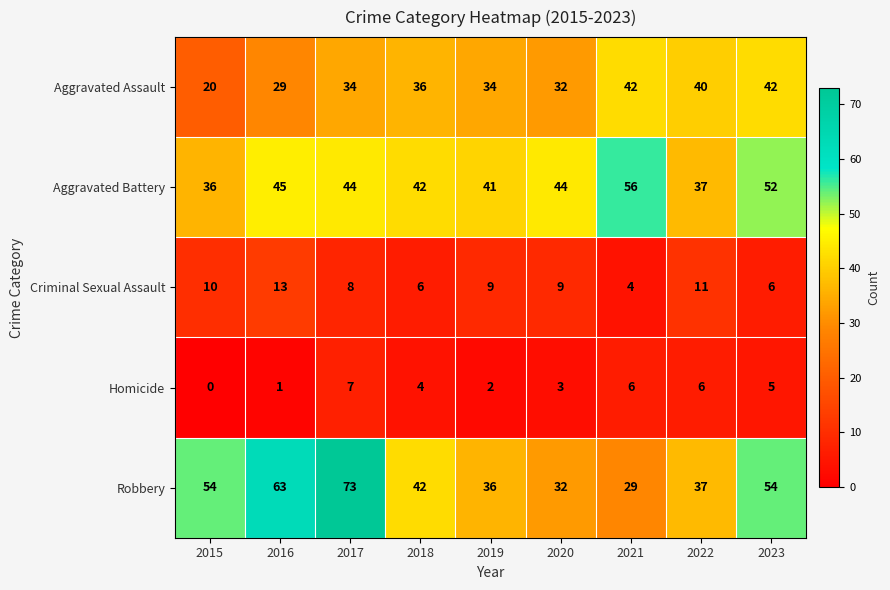

At which category is the sum across all series the highest?

2017